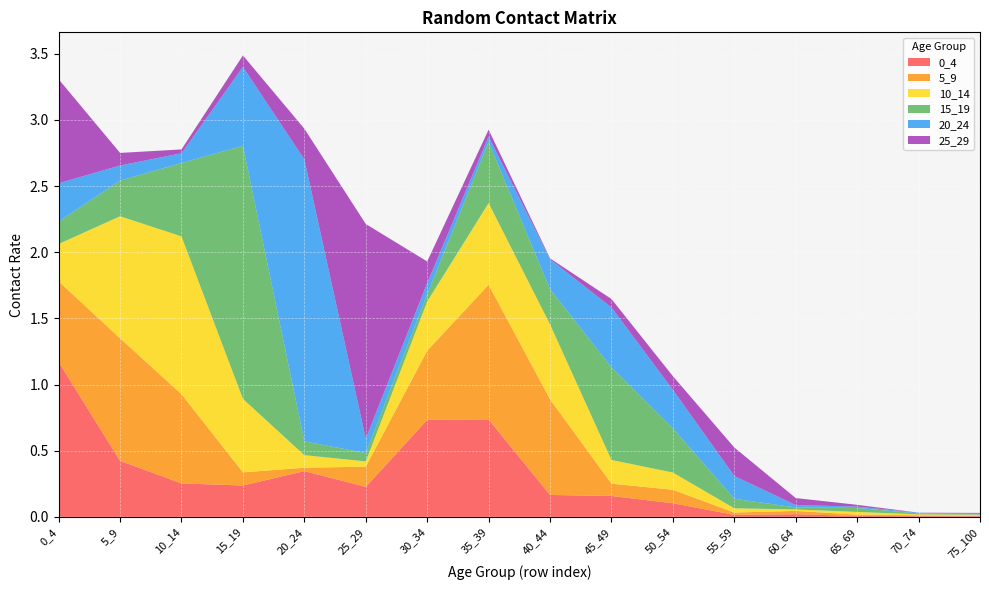

Reading right to left, extract all data points from this chart.

0_4: 0.0	0.0	0.0	0.0	0.0	0.1	0.2	0.2	0.7	0.7	0.2	0.3	0.2	0.3	0.4	1.2
5_9: 0.0	0.0	0.0	0.0	0.0	0.1	0.1	0.7	1.0	0.5	0.2	0.0	0.1	0.7	0.9	0.6
10_14: 0.0	0.0	0.0	0.0	0.0	0.1	0.2	0.6	0.6	0.4	0.0	0.1	0.6	1.2	0.9	0.3
15_19: 0.0	0.0	0.0	0.0	0.1	0.3	0.7	0.3	0.5	0.1	0.1	0.1	1.9	0.6	0.3	0.2
20_24: 0.0	0.0	0.0	0.0	0.2	0.3	0.5	0.2	0.0	0.1	0.1	2.1	0.6	0.1	0.1	0.3
25_29: 0.0	0.0	0.0	0.1	0.2	0.1	0.1	0.0	0.1	0.2	1.6	0.2	0.1	0.0	0.1	0.8